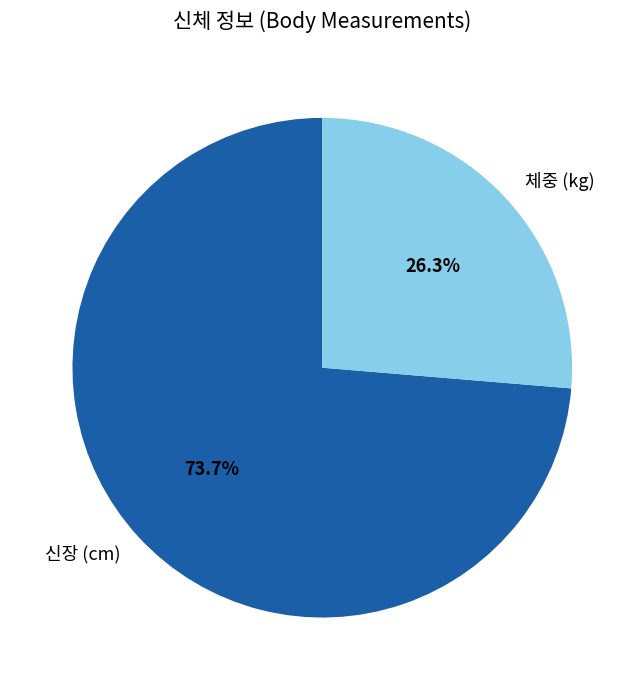

What portion of the pie excludes 체중 (kg)?

73.7%